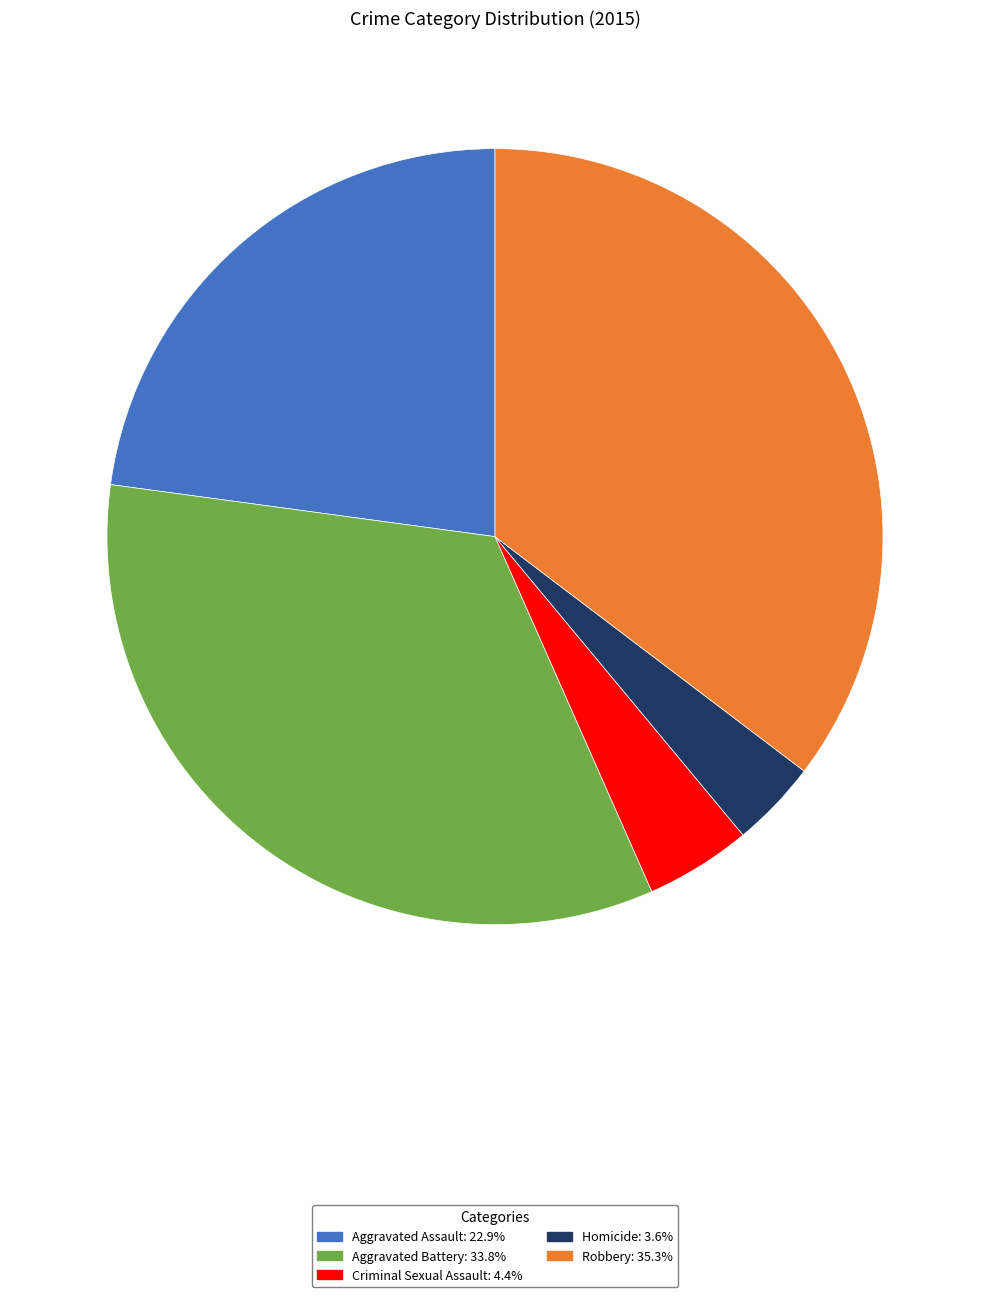

Count the number of slices in the pie.

5